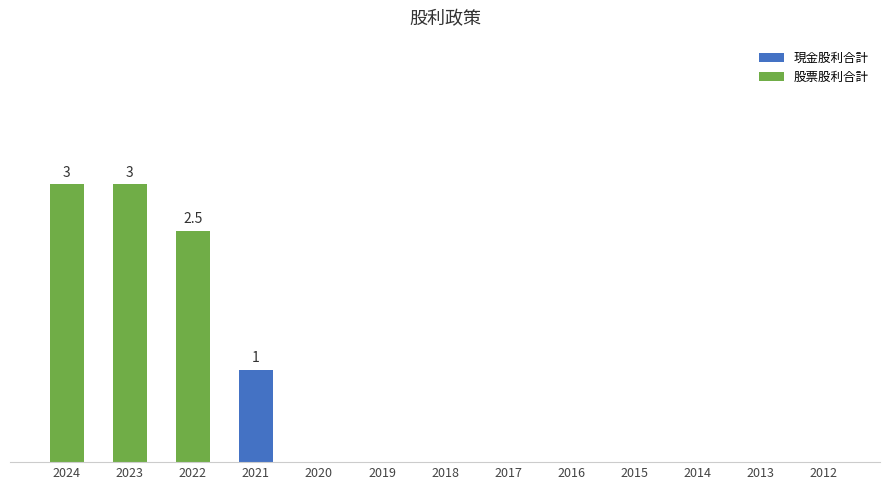

Rank the categories by 股票股利合計 value from lowest to highest.

2021, 2020, 2019, 2018, 2017, 2016, 2015, 2014, 2013, 2012, 2022, 2024, 2023